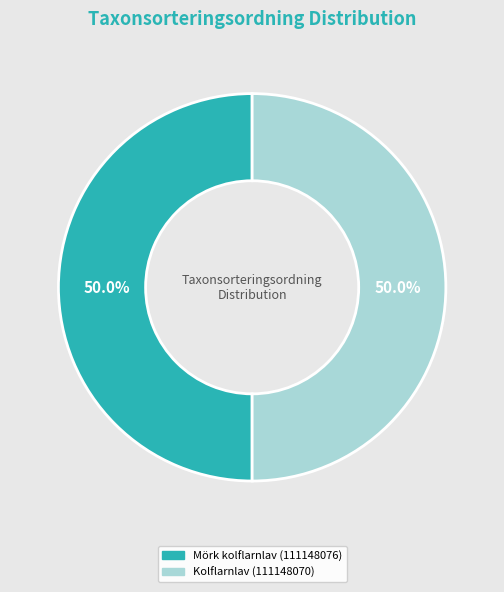

What portion of the pie excludes Kolflarnlav (111148070)?

50.0%